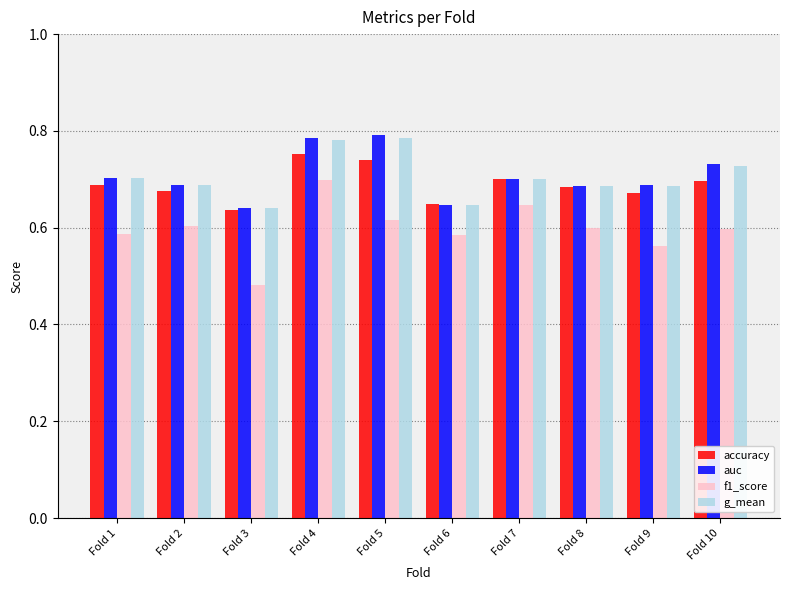

How many accuracy values are between 0 and 1?

10